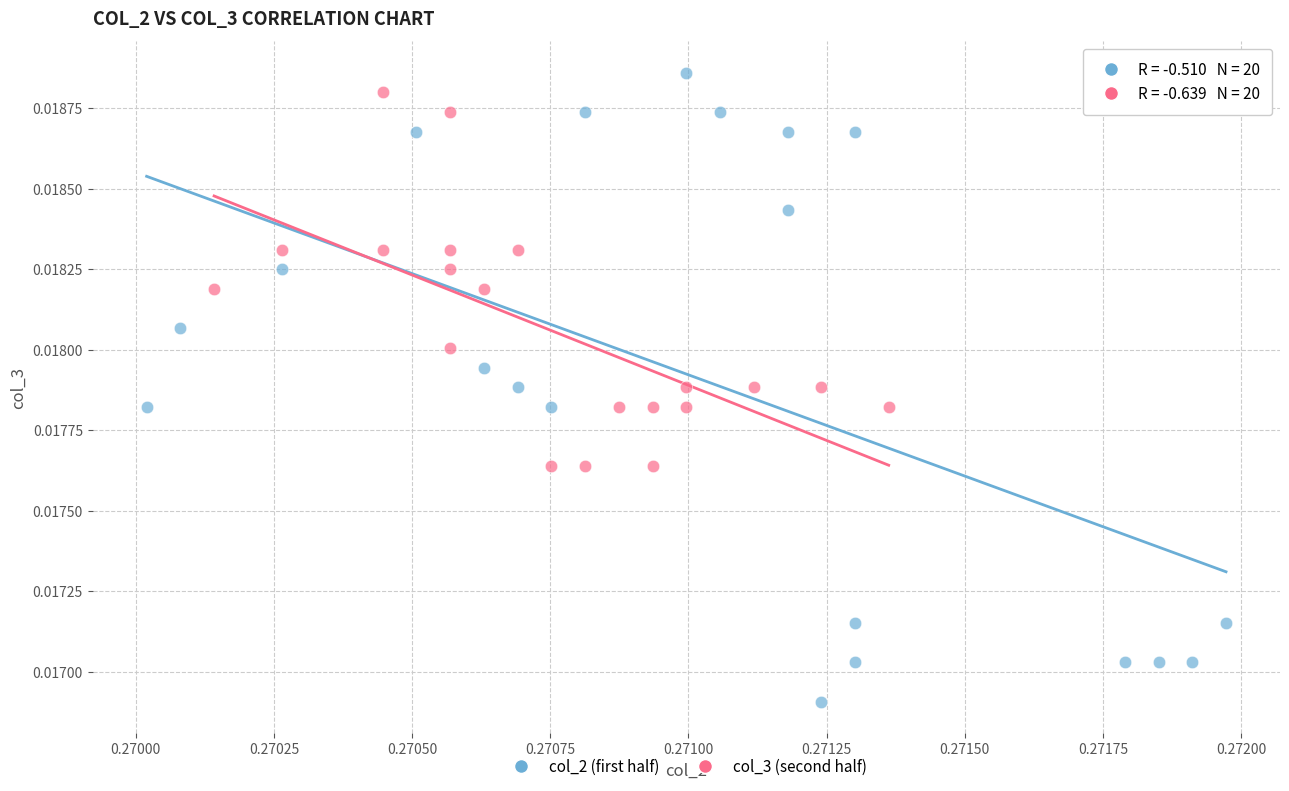

Which series has the largest Y range (max minus min)?

col_2 (first half)